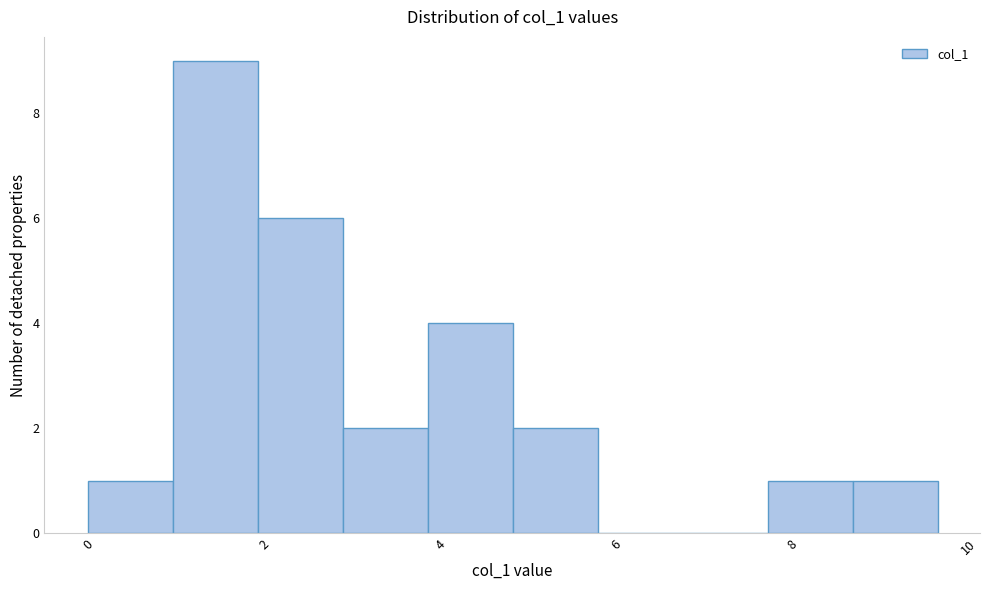

Reading left to right, transcribe this chart: for each bar, give the range it covers on the x-axis and its height. Neither the bar edges nor the heights are printed on the chart, so give them approximately, as read against the axes.

0.0 to 1.0: 1
1.0 to 2.0: 9
2.0 to 2.8: 6
2.8 to 3.8: 2
3.8 to 4.8: 4
4.8 to 5.8: 2
5.8 to 6.8: 0
6.8 to 7.8: 0
7.8 to 8.6: 1
8.6 to 9.6: 1